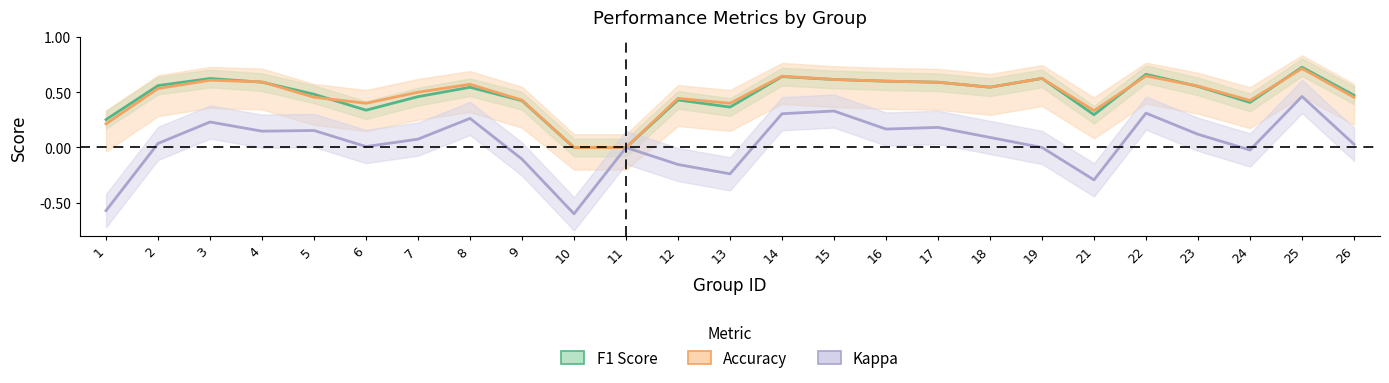

The value of Kappa at 23 is 0.1. True or false?

True